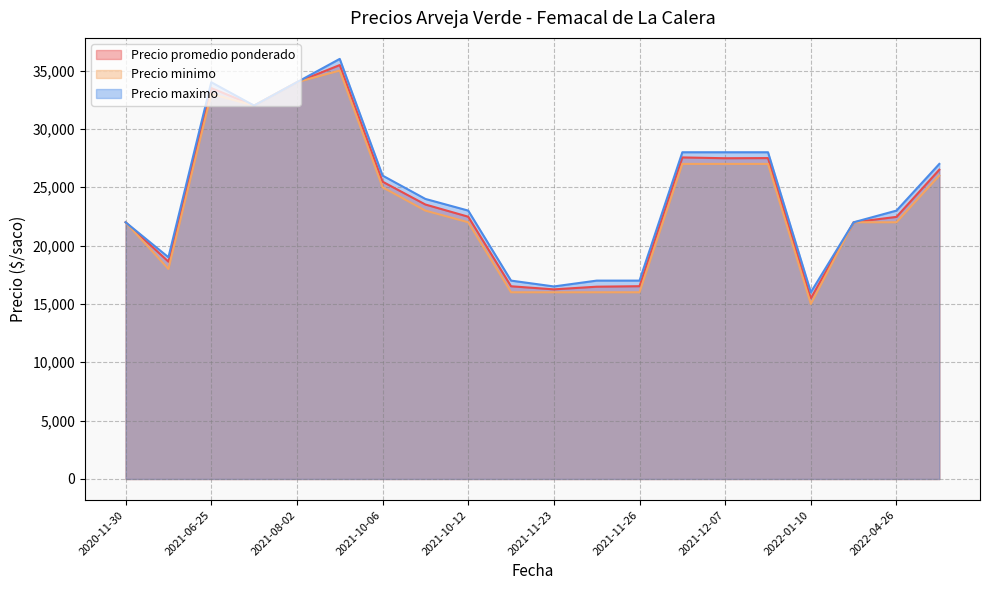

True or false: Precio promedio ponderado and Precio minimo cross at least once.

False